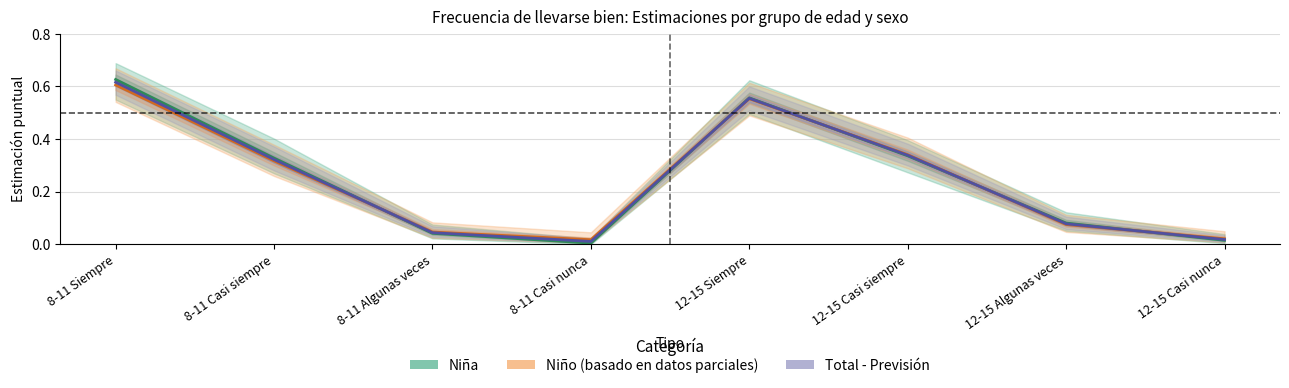

Between 8-11 Algunas veces and 12-15 Algunas veces, which series saw the biggest shift?

Niña - Estimación